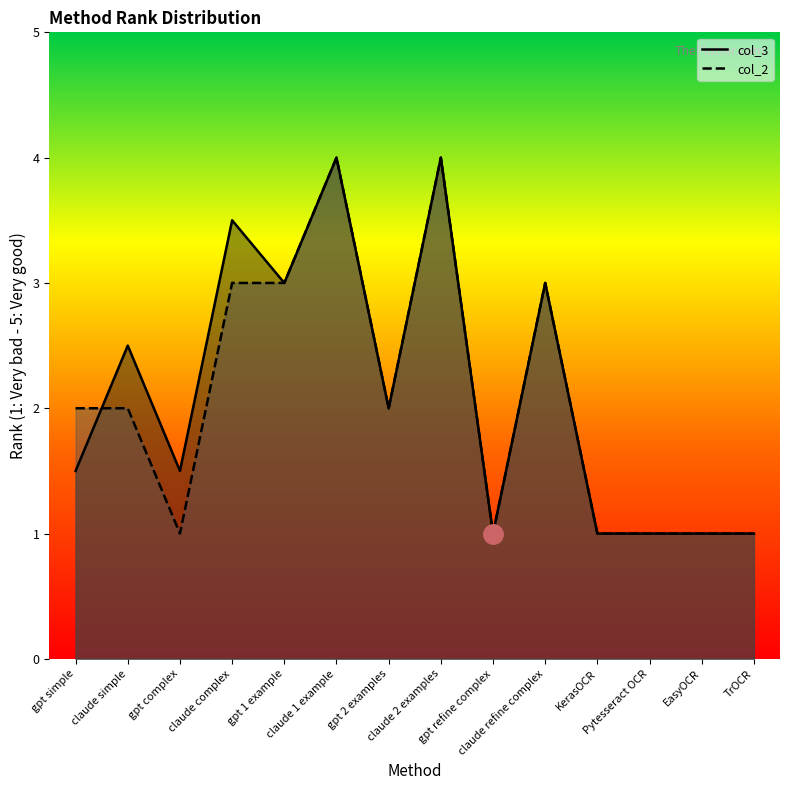

Does the chart display data point markers on the line(s)?

No